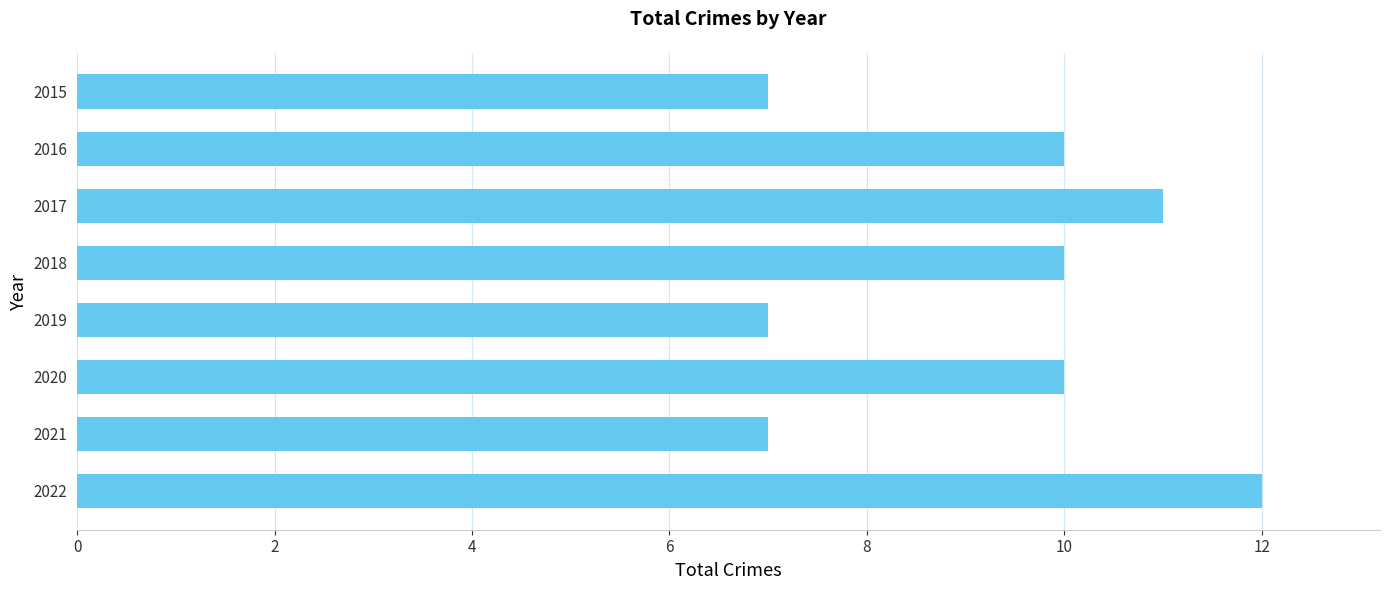

What value does the data have at 2019?

7